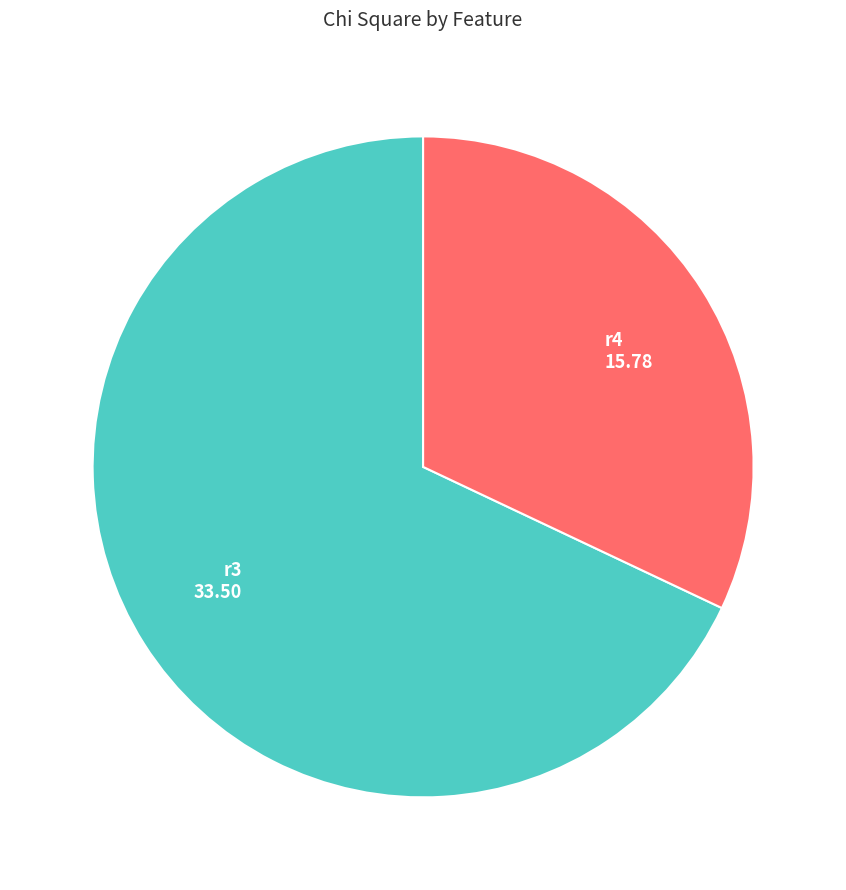

Is it true that r4 is 42% of the pie?

False